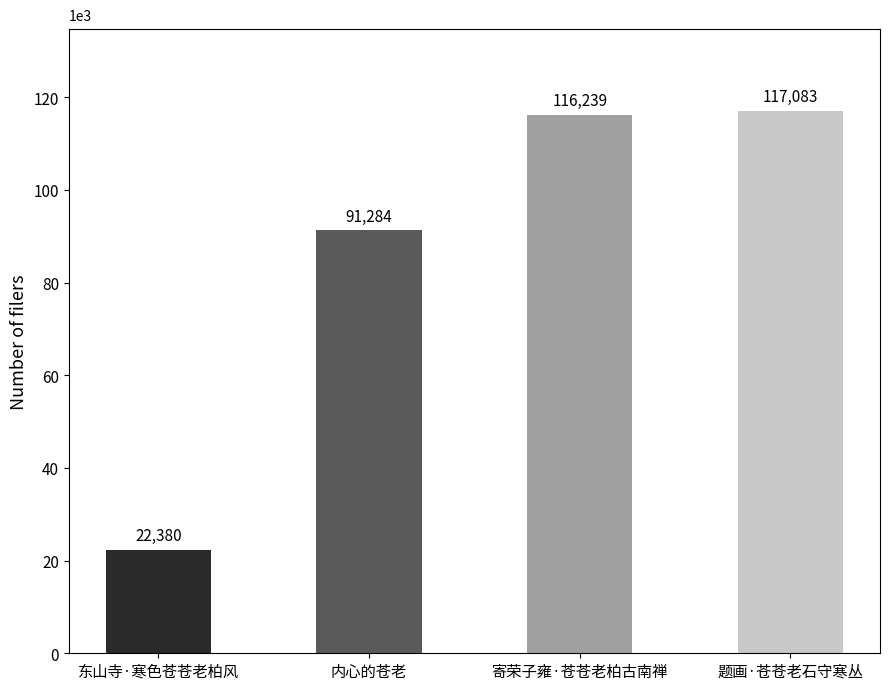

What is the sum of all values?

346986